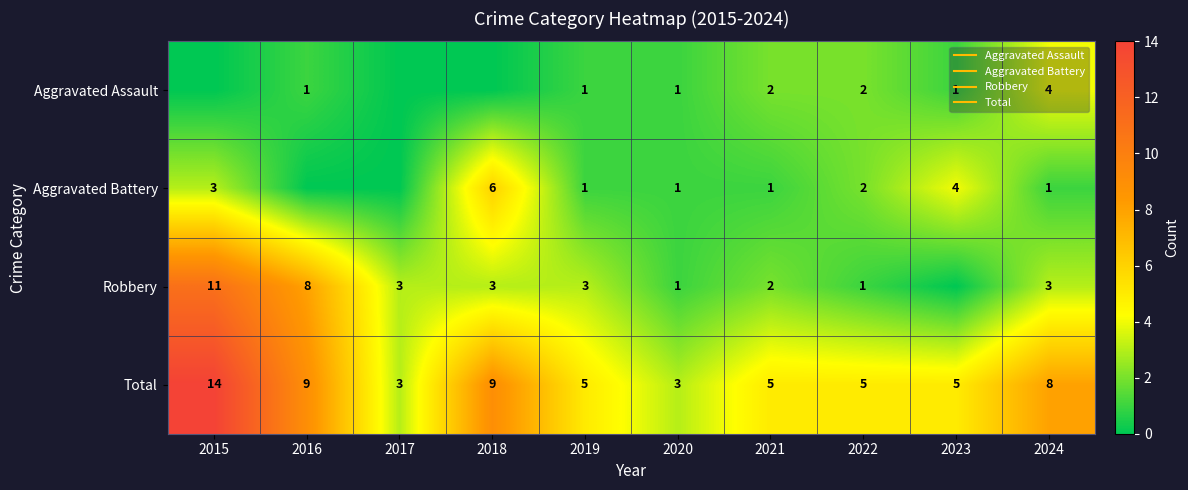

How many data points in Total are less than 5?

2